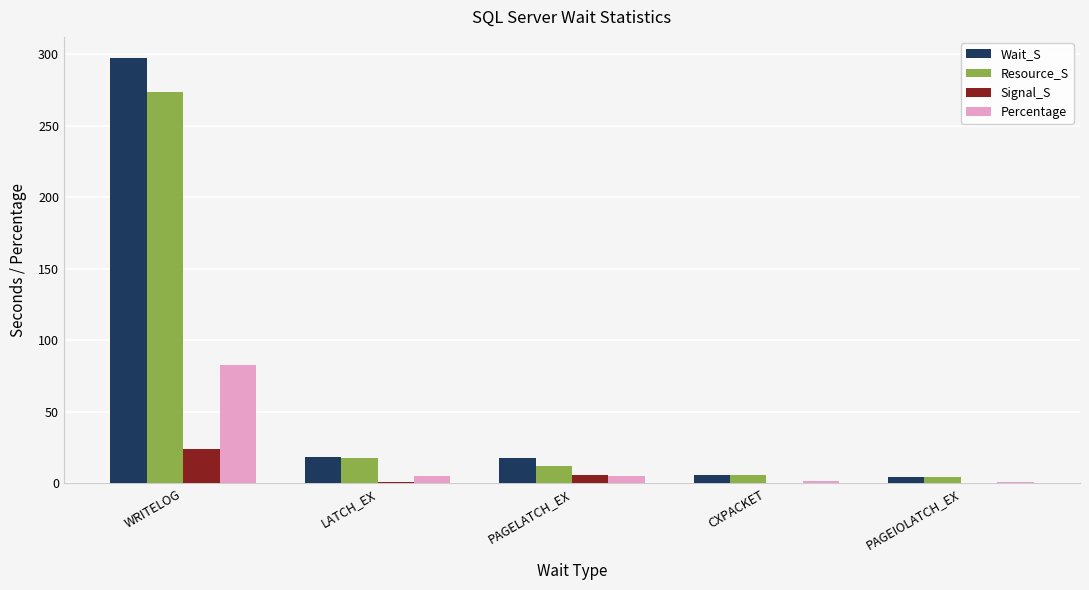

What is the average value of the Signal_S series?

6.2